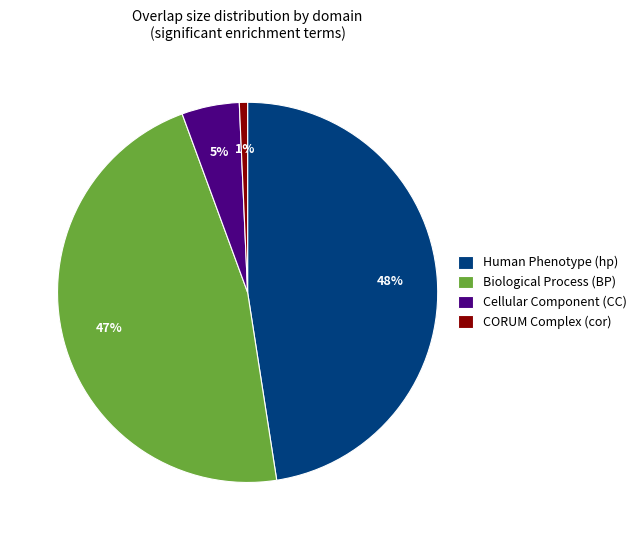

Between Cellular Component (CC) and Biological Process (BP), which is larger?

Biological Process (BP)